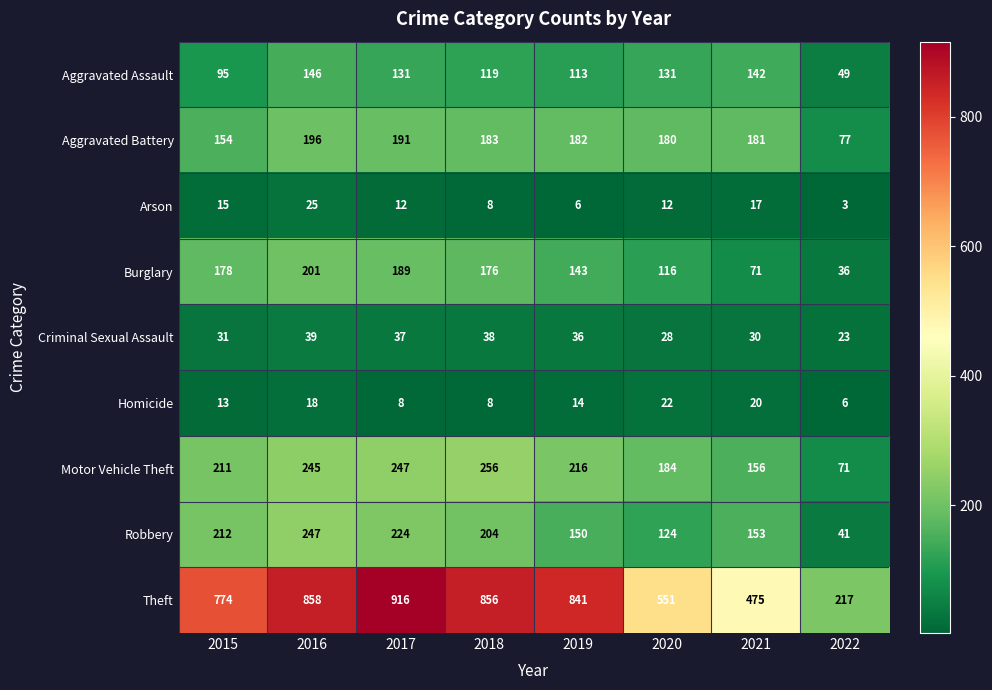

Is the value of Criminal Sexual Assault at 2015 greater than the value of Theft at 2017?

No